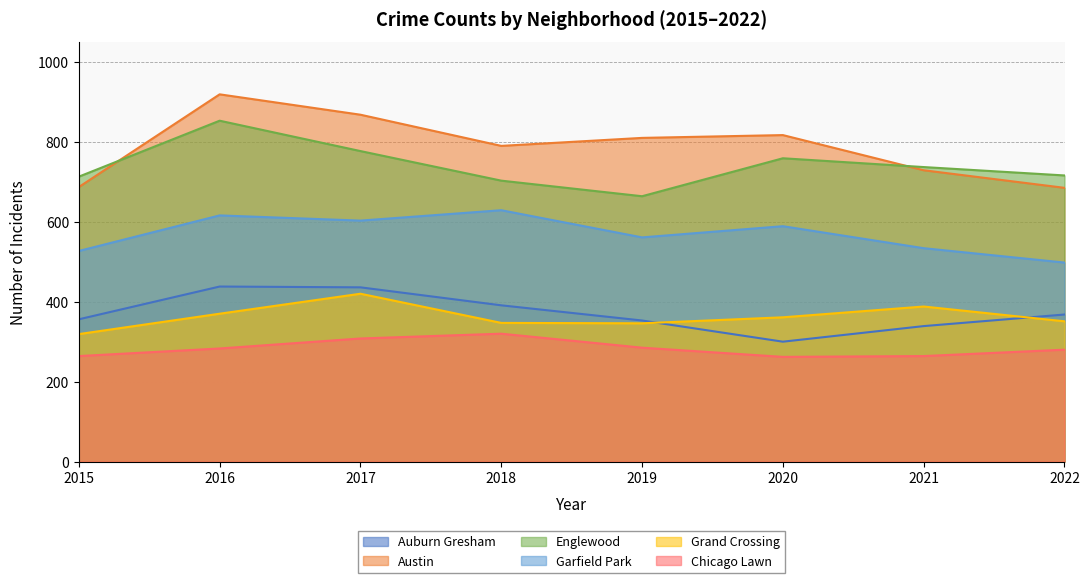

At which category does Auburn Gresham reach its first local peak?

2016